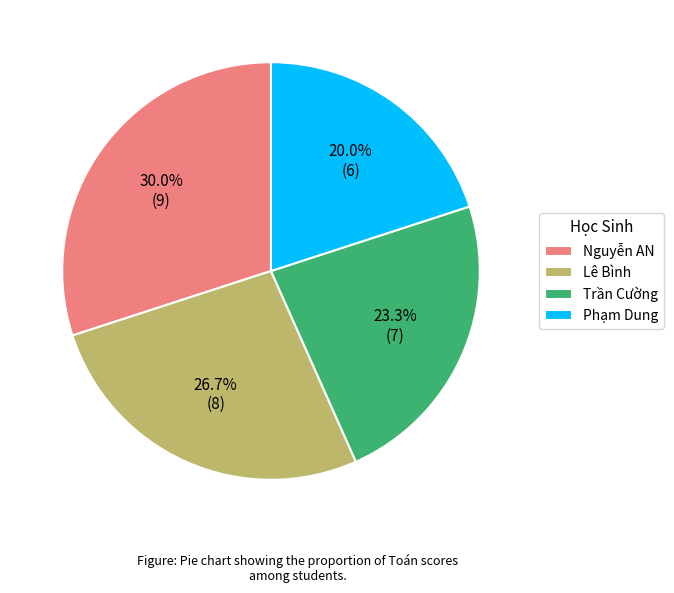

Which has a higher value, Phạm Dung or Lê Bình?

Lê Bình